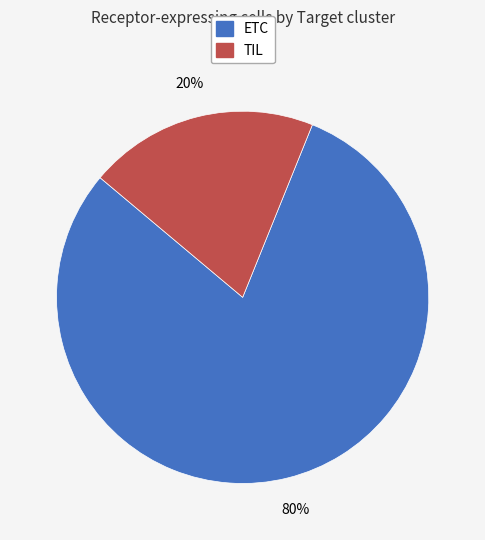

Rank the categories by value from lowest to highest.

TIL, ETC